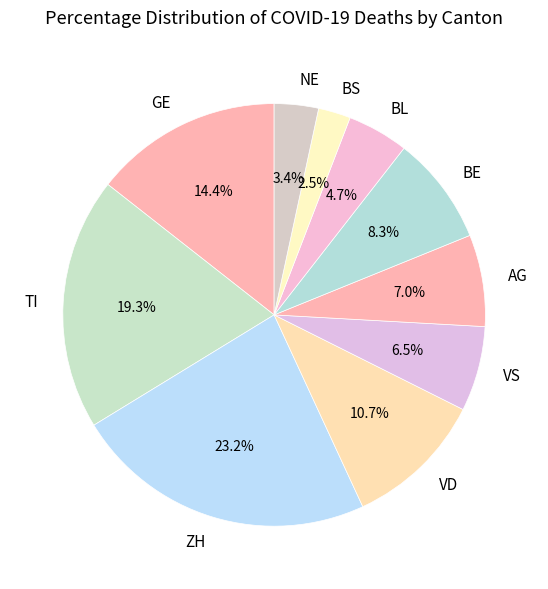

Count the number of slices in the pie.

10